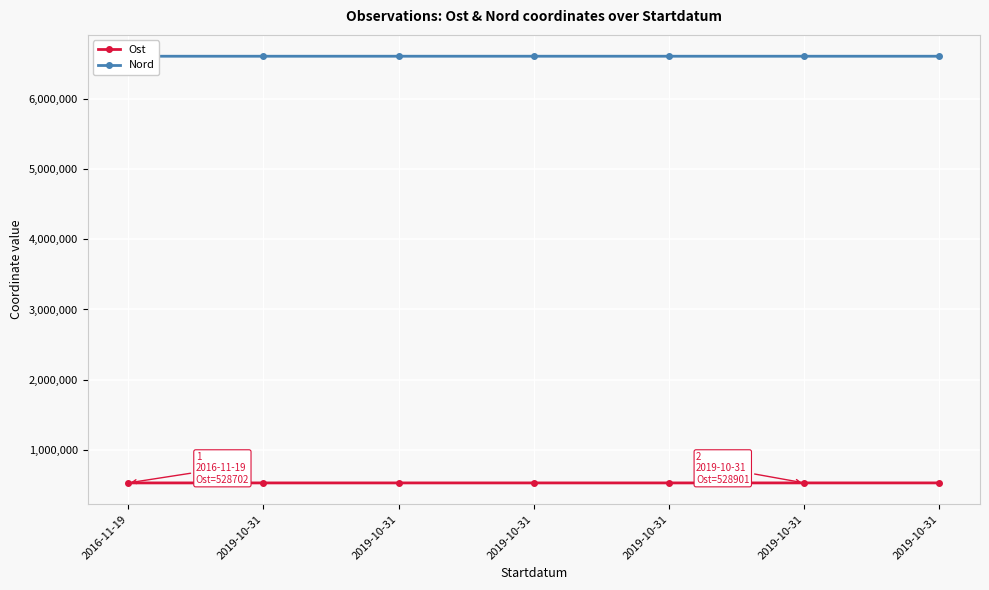

In Nord, how many points are higher than both neighbors (excluding endpoints)?

2